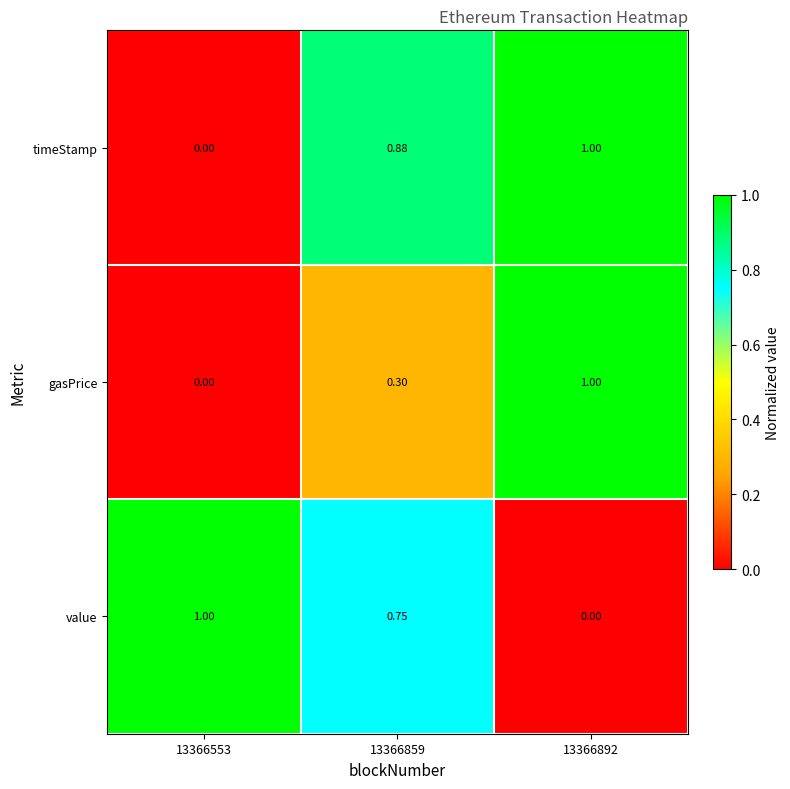

How many data points in gasPrice are above 0?

2